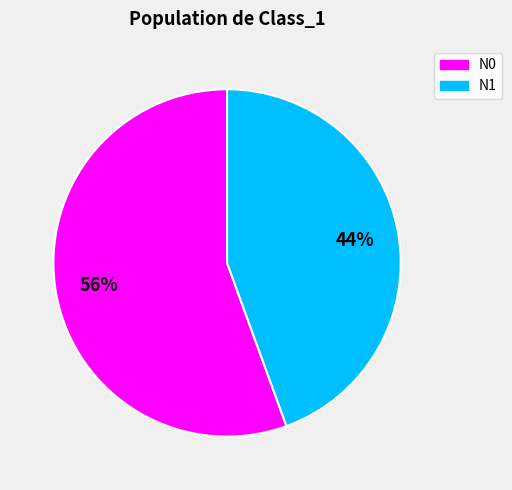

Rank the categories by value from lowest to highest.

N1, N0